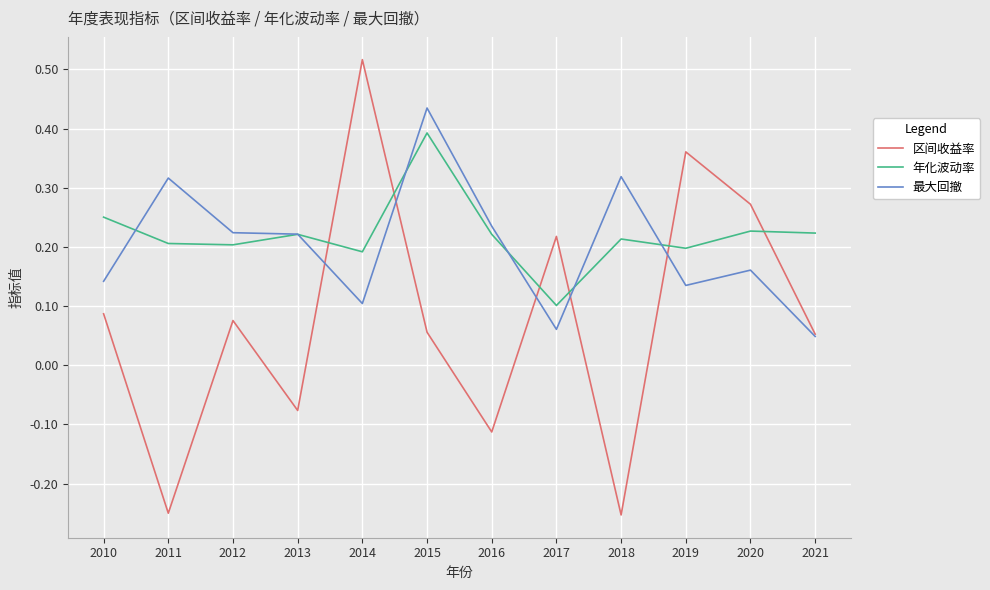

Which category has the lowest value in the 年化波动率 series?

2017